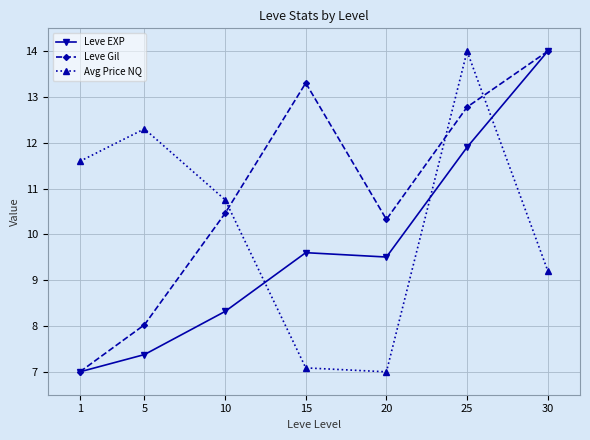

Reading left to right, list all the values displayed in this chart.

Leve EXP: 1=7.0	5=7.4	10=8.3	15=9.6	20=9.5	25=11.9	30=14.0
Leve Gil: 1=7.0	5=8.0	10=10.5	15=13.3	20=10.3	25=12.8	30=14.0
Avg Price NQ: 1=11.6	5=12.3	10=10.8	15=7.1	20=7.0	25=14.0	30=9.2